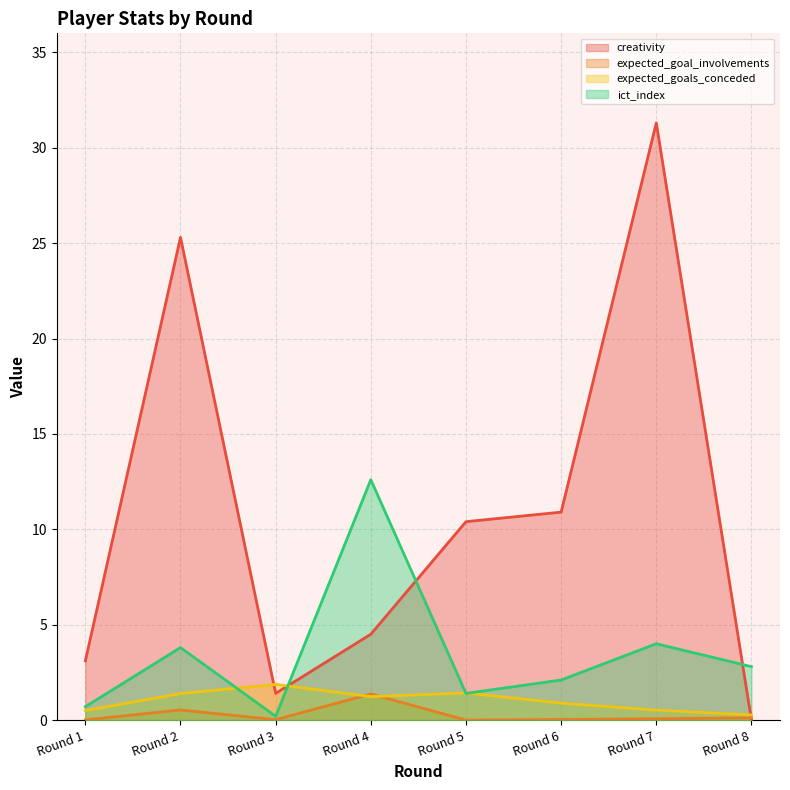

Does the chart display data point markers on the line(s)?

No